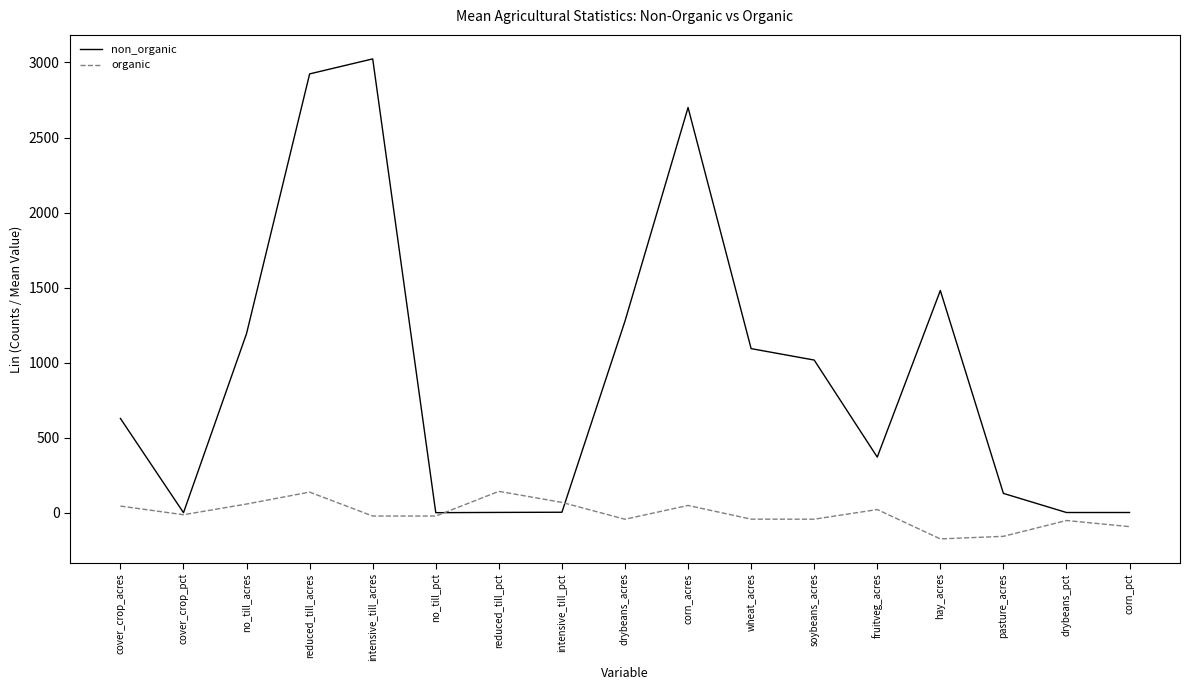

What is the smallest value displayed?

-173.6